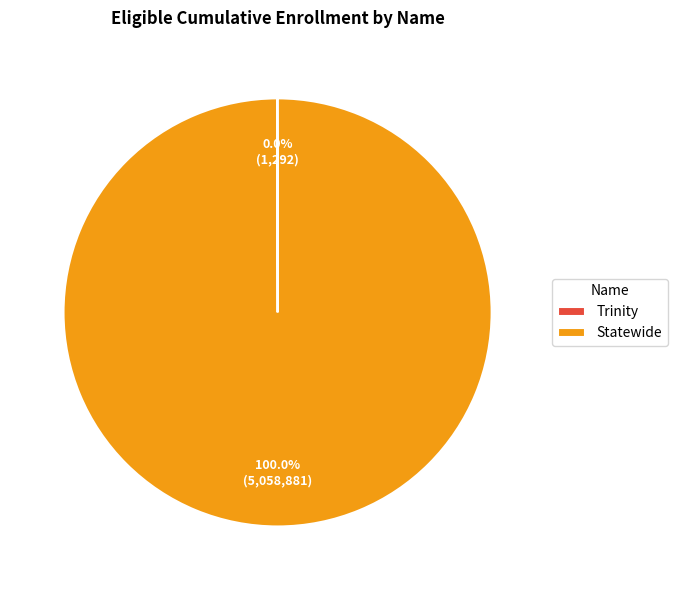

Is it true that Statewide is 100% of the pie?

True